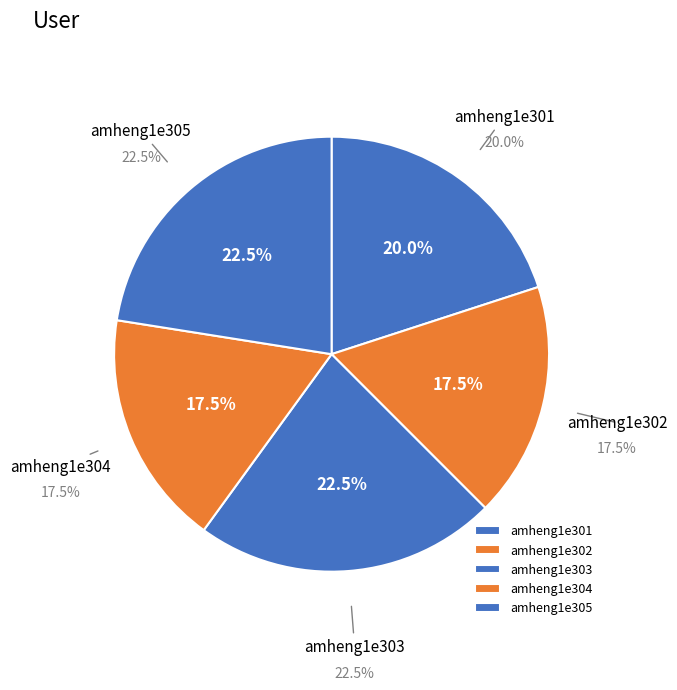

Is the sum of amheng1e305 and amheng1e302 greater than half?

No